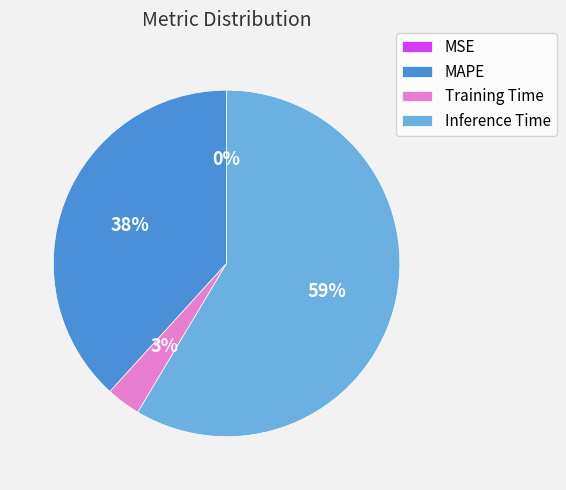

What percentage is the MAPE slice, to the nearest percent?

38%